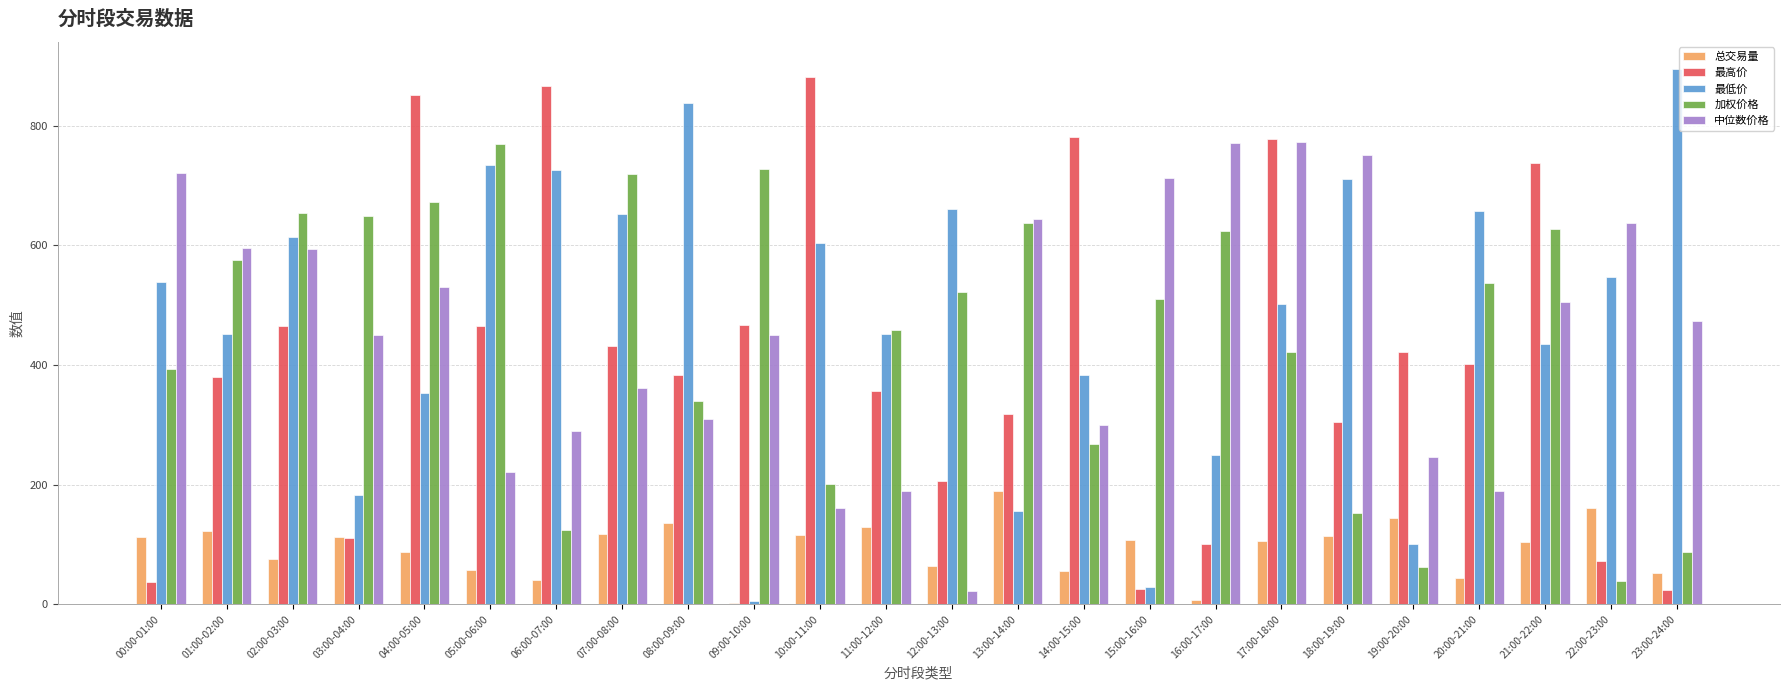

Is the value of 加权价格 at 02:00-03:00 greater than the value of 最低价 at 21:00-22:00?

Yes